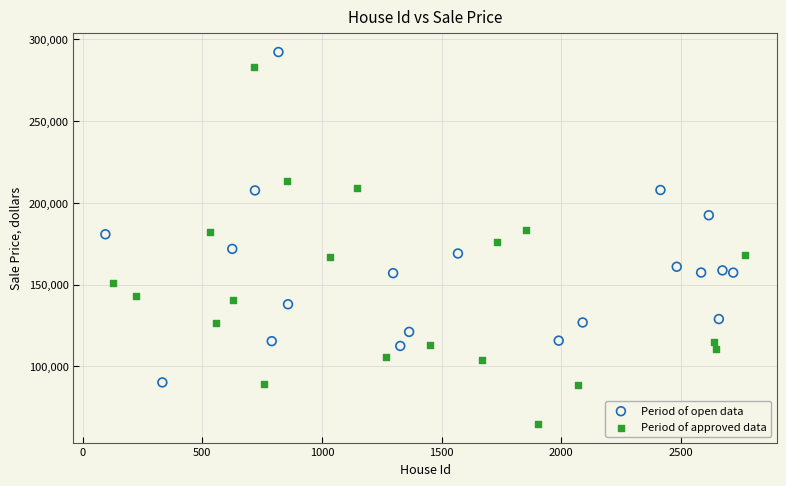

Which series reaches the minimum Y coordinate?

Period of approved data